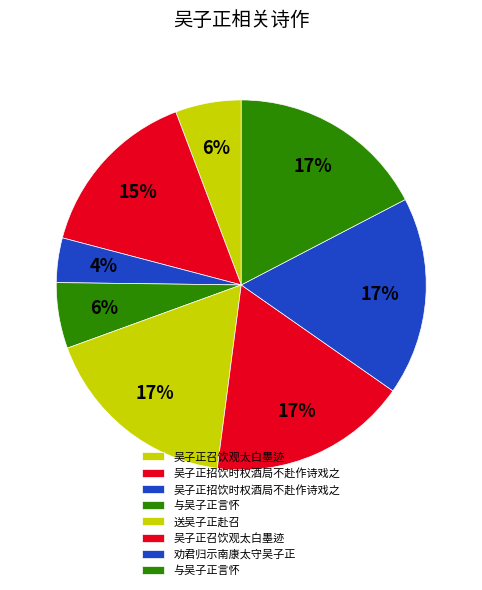

How many segments does this pie chart have?

8